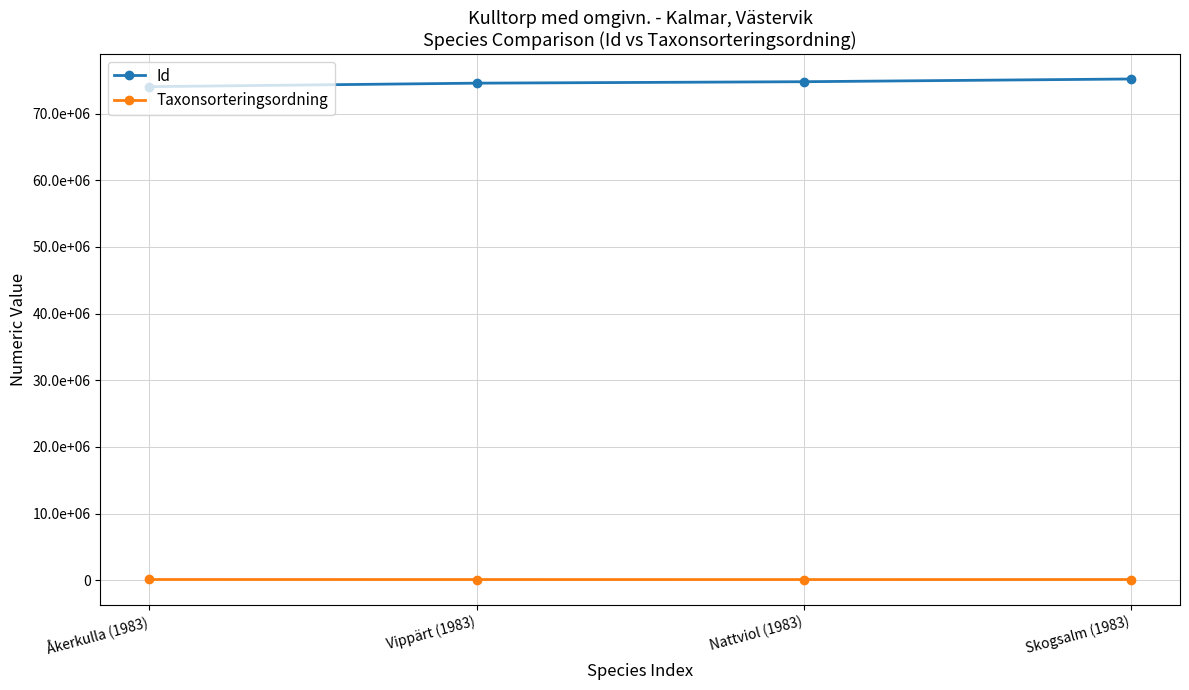

What is the average value of the Id series?

74631402